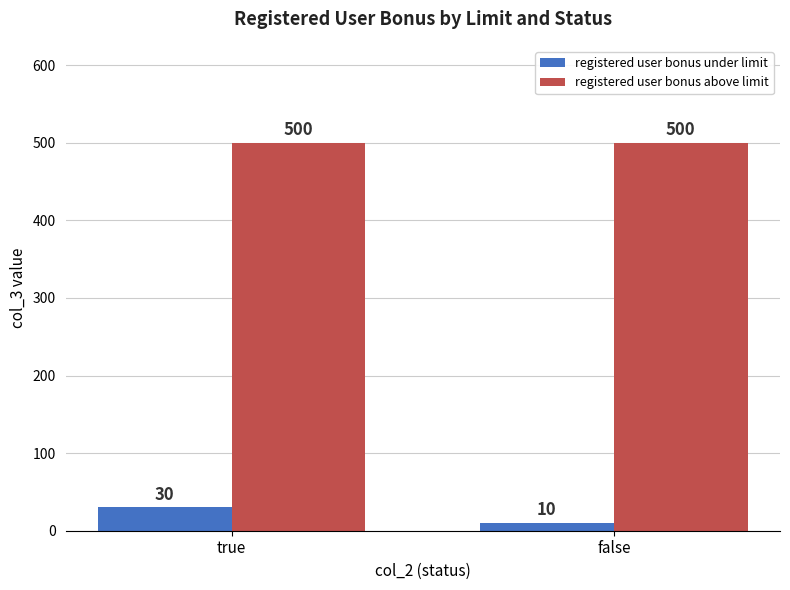

How many data points in registered user bonus under limit are less than 30?

1